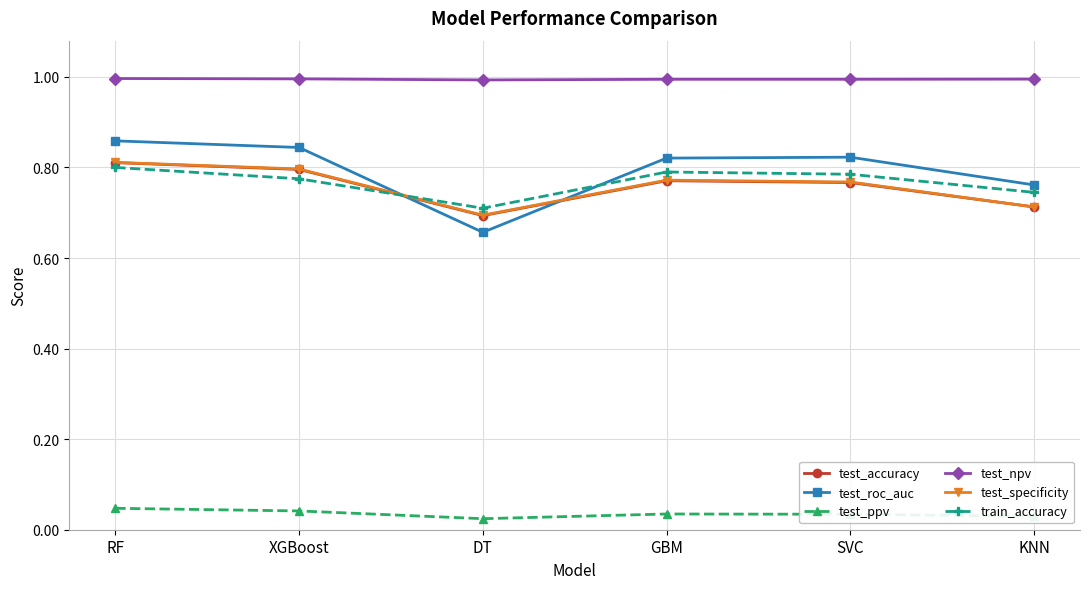

True or false: test_npv and test_roc_auc cross at least once.

False